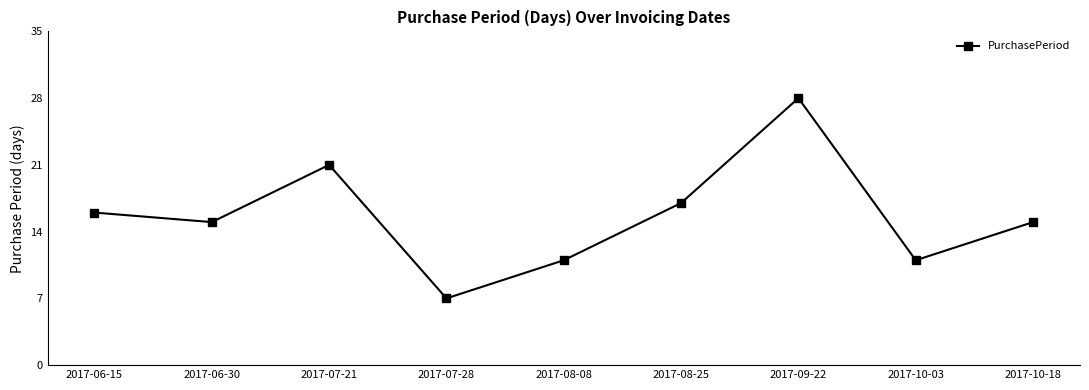

What is the sum of all values?

141